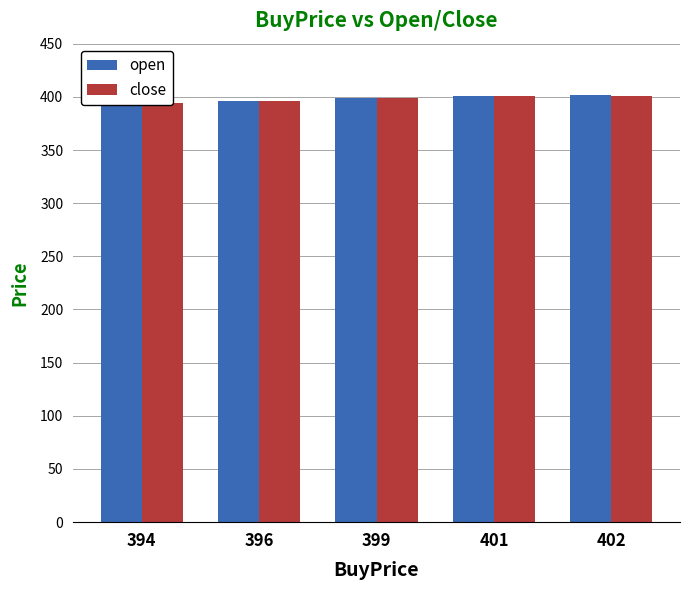

List the series in order of their overall mean, lowest first.

close, open